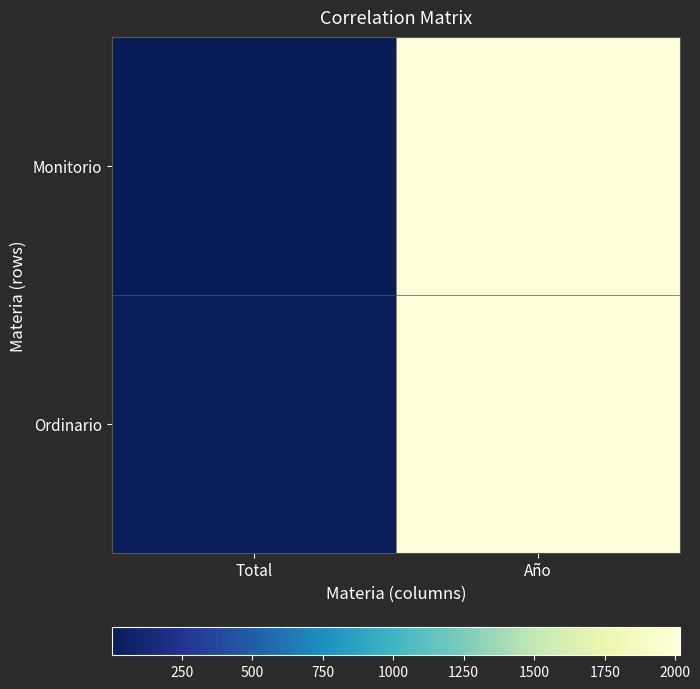

At how many categories does at least one series exceed 1286?

1